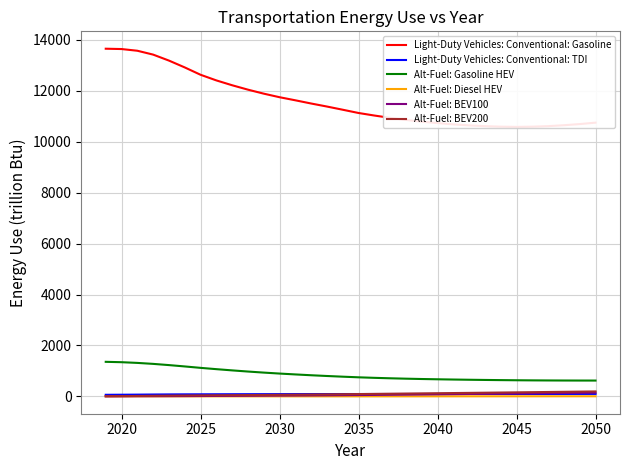

True or false: Alt-Fuel: Diesel HEV and Alt-Fuel: Gasoline HEV cross at least once.

False